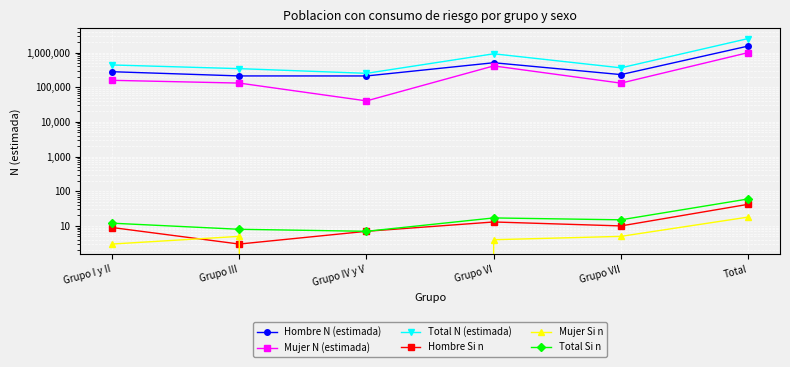

Is this an area chart (filled region under the line)?

No